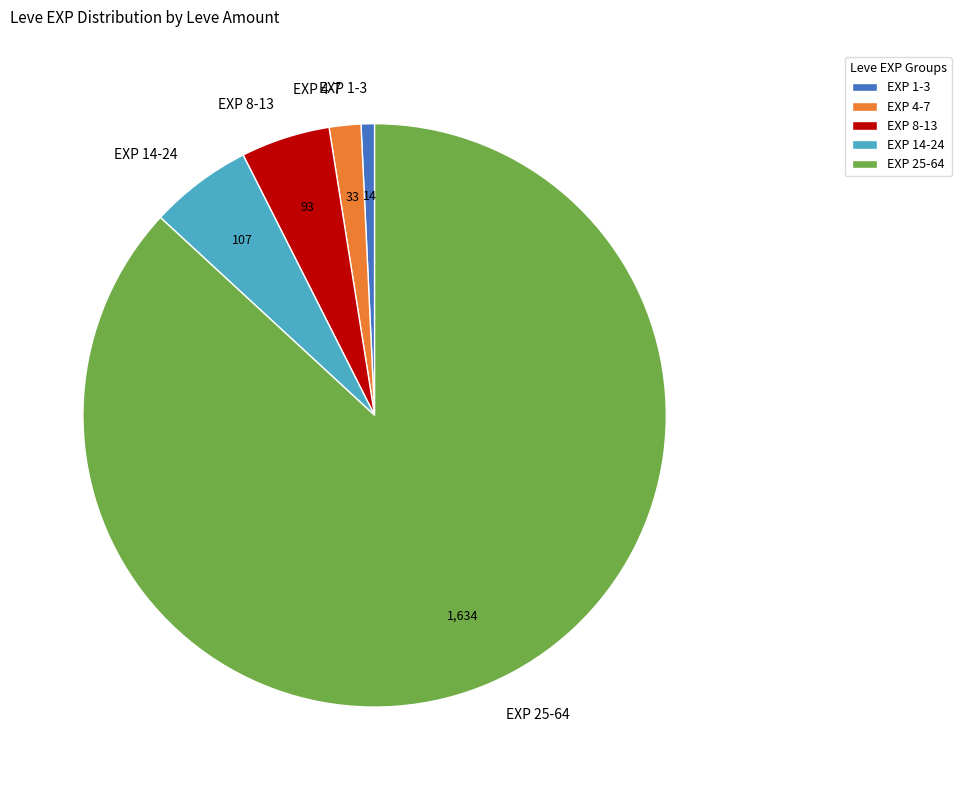

How many segments does this pie chart have?

5